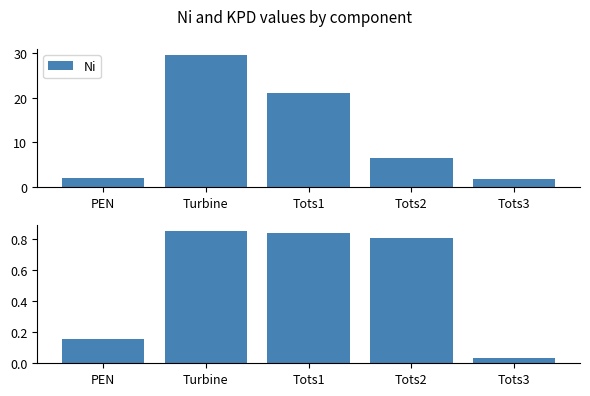

At which label is Ni closest to 15?

Tots1